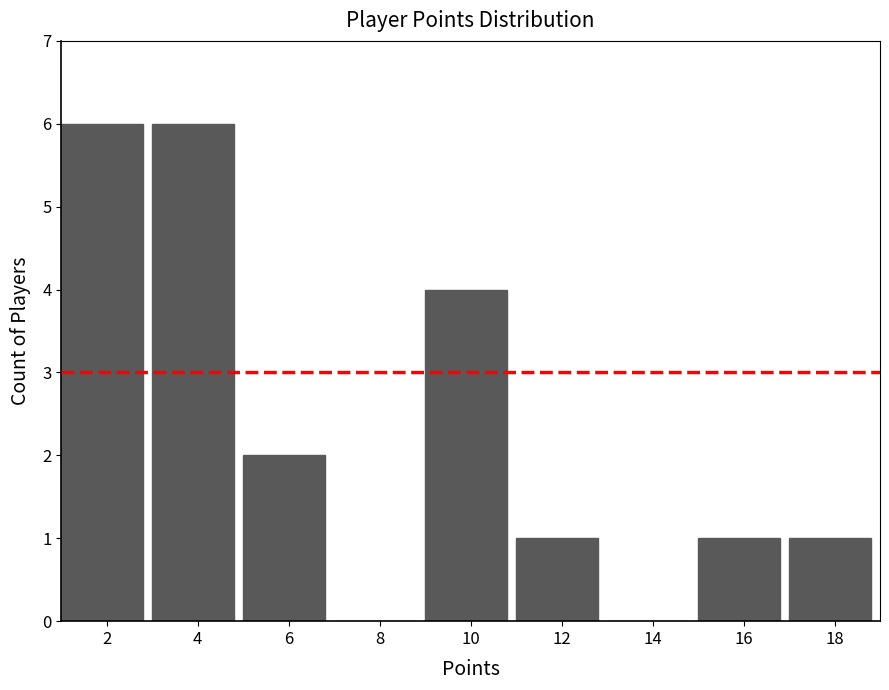

Reading left to right, list every bar in this chart as the range it spans on the x-axis followed by its height. The values are not printed on the chart, so give them approximately, as read against the axis.

1 to 3: 6
3 to 5: 6
5 to 7: 2
7 to 9: 0
9 to 11: 4
11 to 13: 1
13 to 15: 0
15 to 17: 1
17 to 19: 1